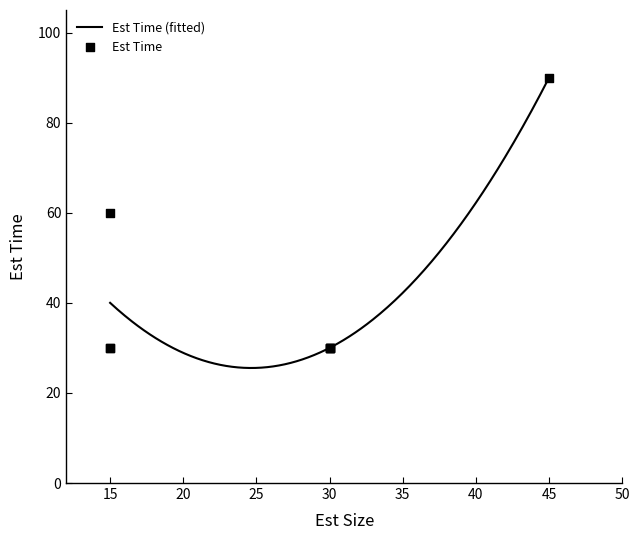

Approximately how many times larger is the value at 15 compared to 15?

1.0